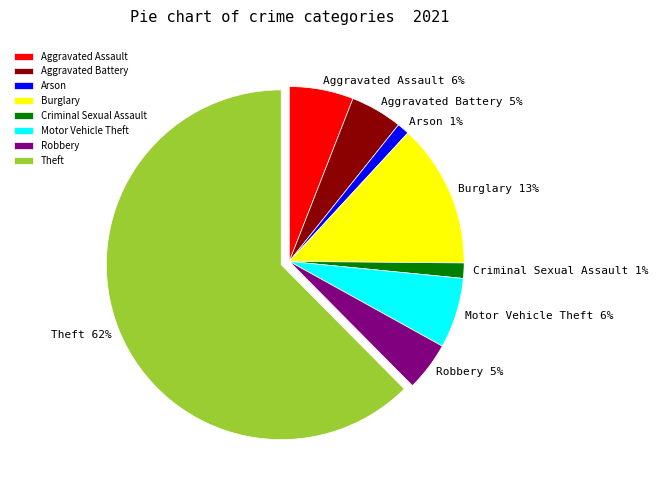

To the nearest percent, what is the difference between the Burglary and Motor Vehicle Theft slice percentages?

7%